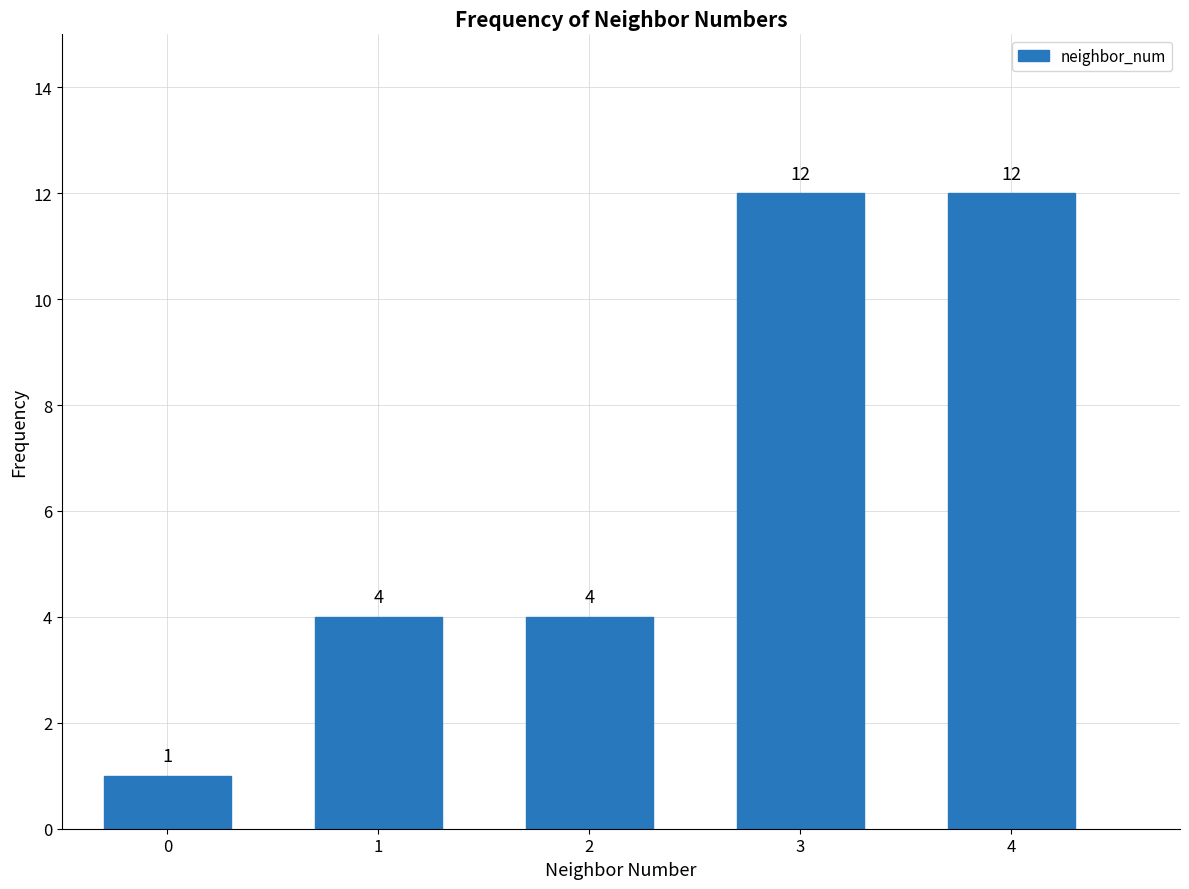

Reading left to right, what are all the values shown in this chart?

0=1	1=4	2=4	3=12	4=12